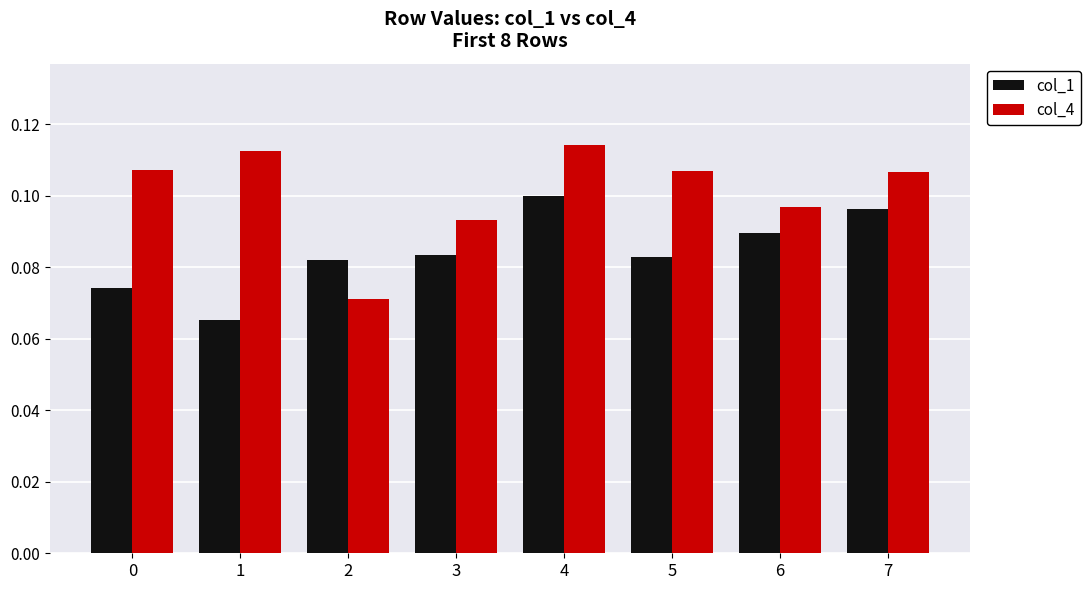

Which series changed the most between 1 and 2?

col_4